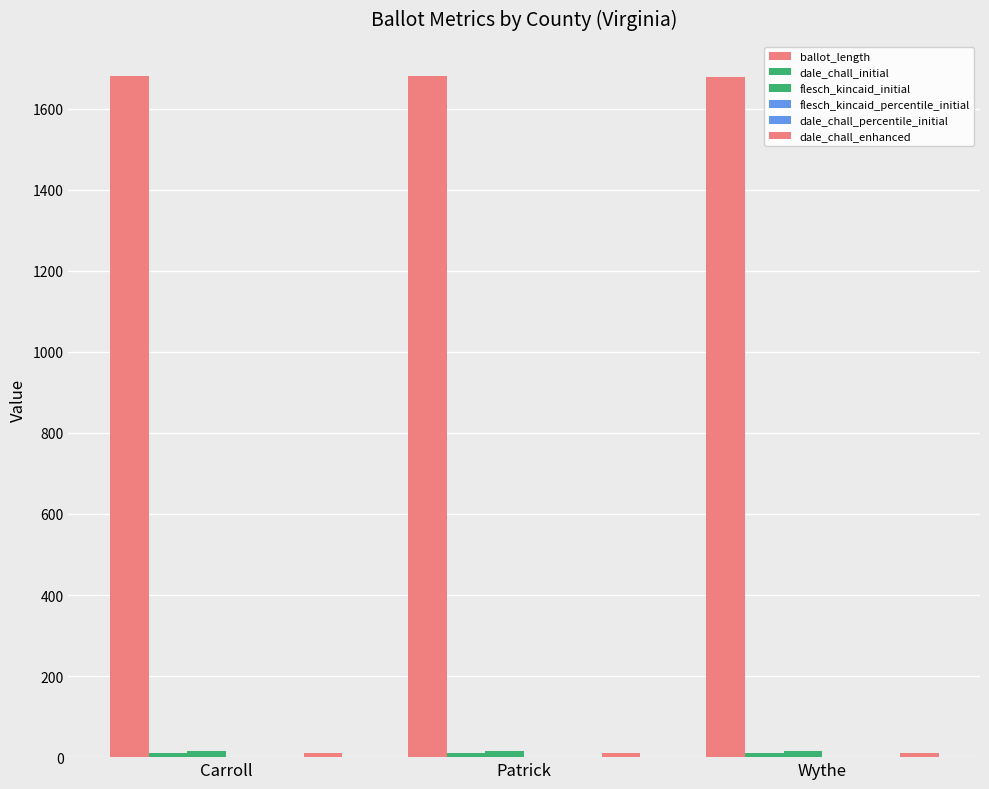

How many data points does each series have?

3